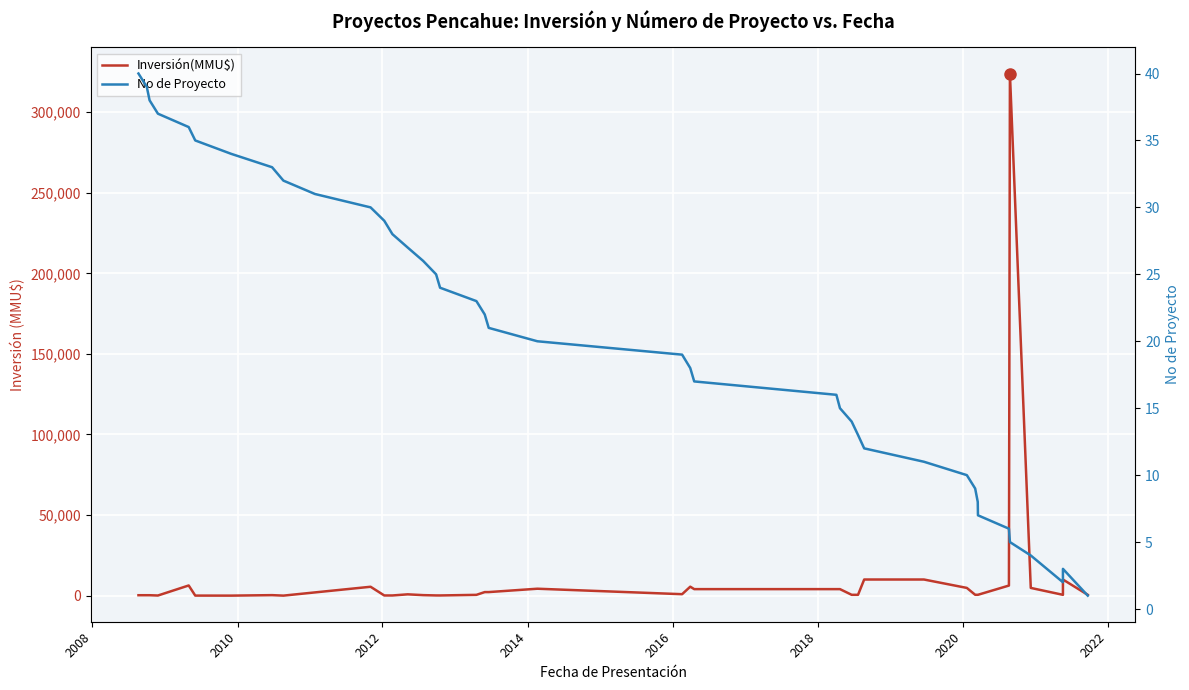

Reading right to left, list all the values displayed in this chart.

Inversión(MMU$): 500	10000	500	4787	324020	6250	520	520	520	4787	10000	10000	505	505	4031	4031	4031	5543	890	4284	2200	2200	479	107	118	307	800	100	100	5500	2000	1	300	0	22	6300	68	250	250	250
No de Proyecto: 1	3	2	4	5	6	7	8	9	10	11	12	13	14	15	16	17	18	19	20	21	22	23	24	25	26	27	28	29	30	31	32	33	34	35	36	37	38	39	40